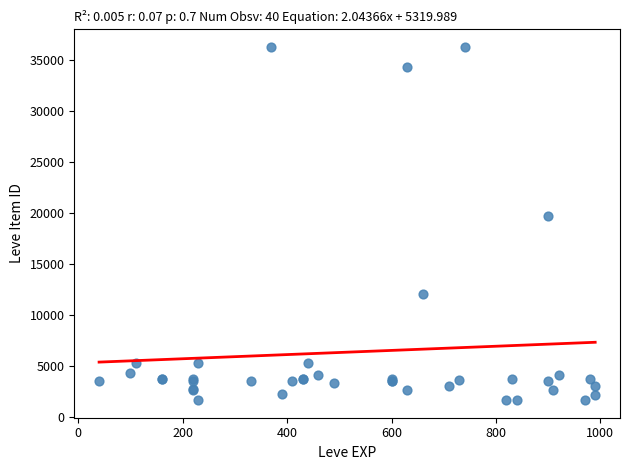

What Y value in the scatter plot is closest to 18967?

19744